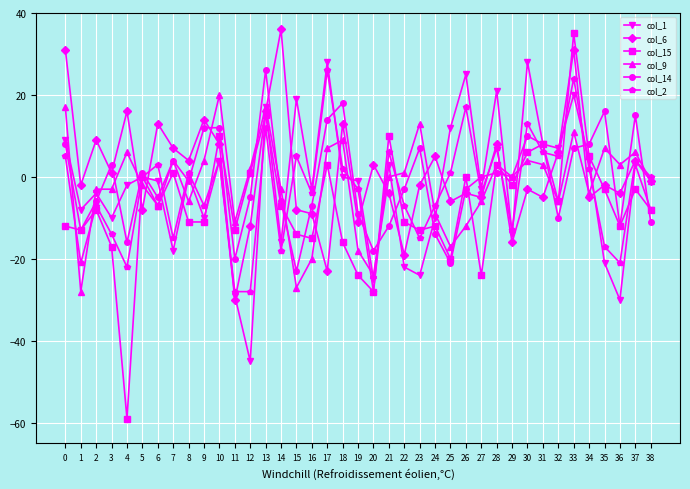

In col_1, how many points are higher than both neighbors (excluding endpoints)?

13